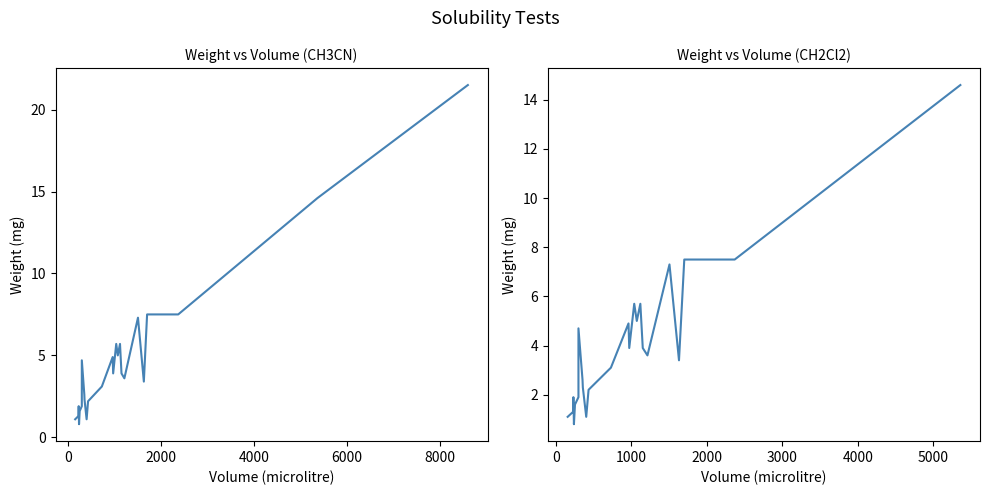

True or false: there are more than 0 points higher than both neighbors.

True